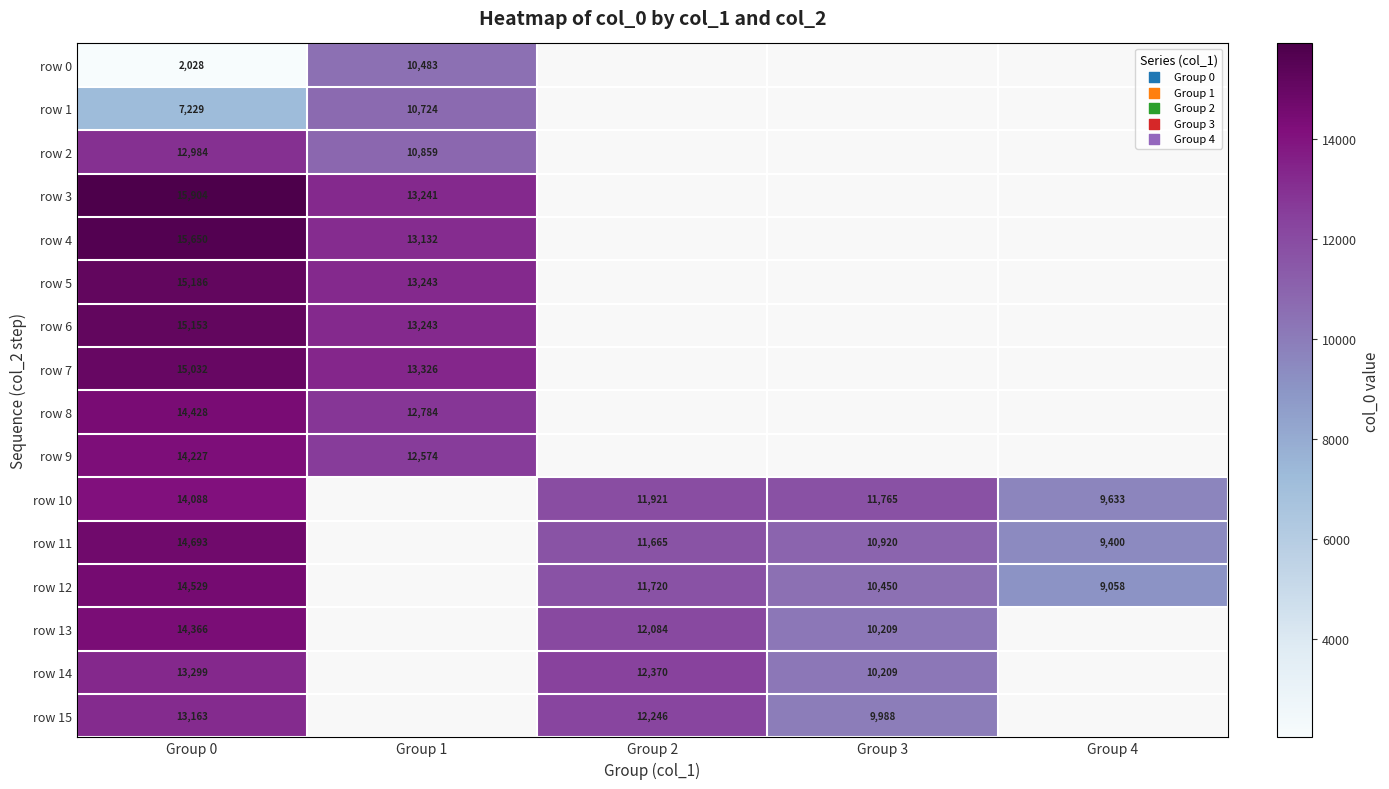

Is it true that row 4 equals 13132 at Group 1?

True